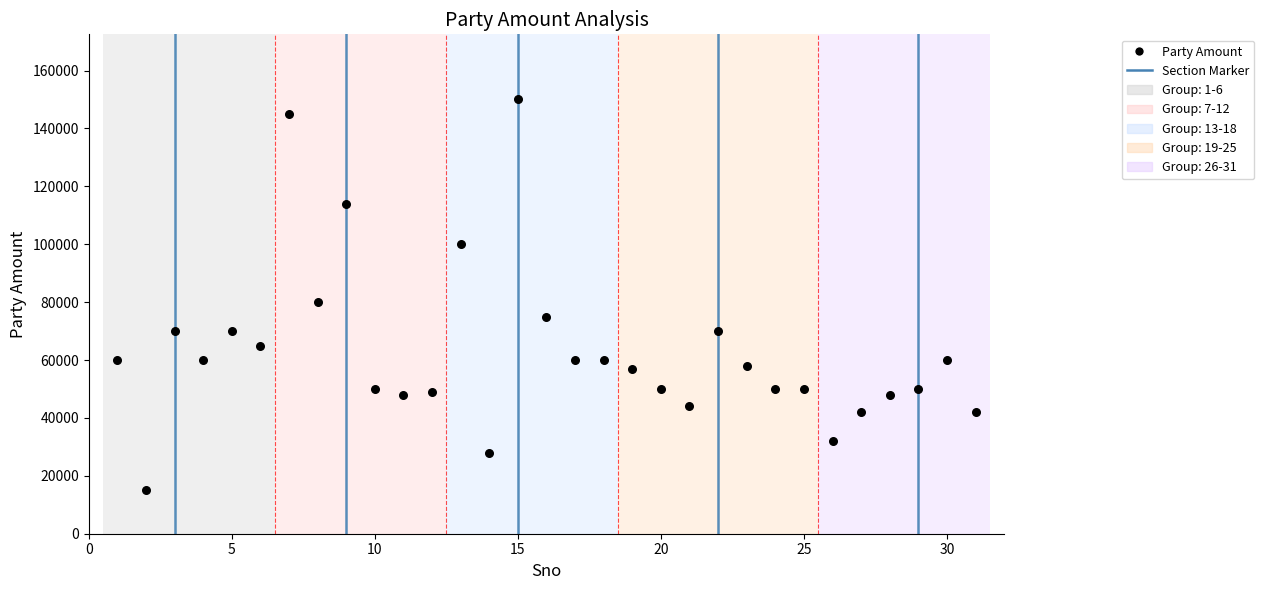

What Y value in the scatter plot is closest to 82500?

80000